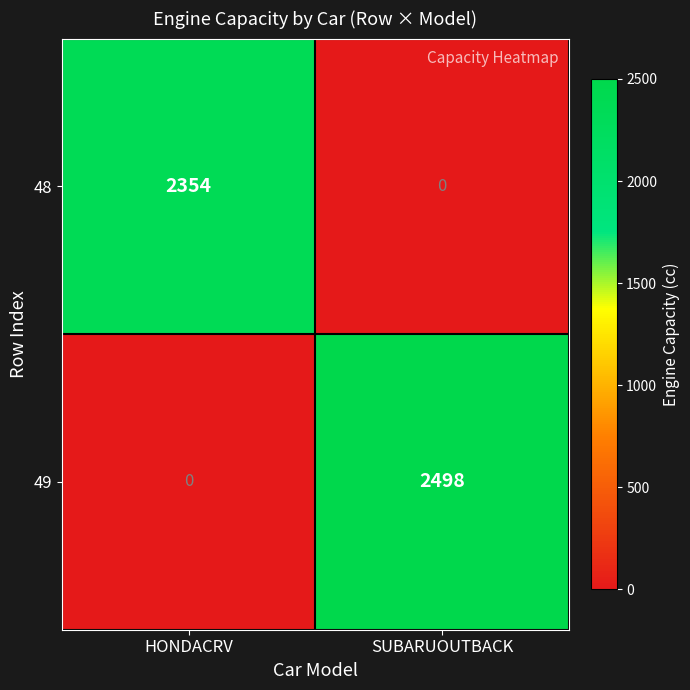

Which series has the widest spread of values?

49